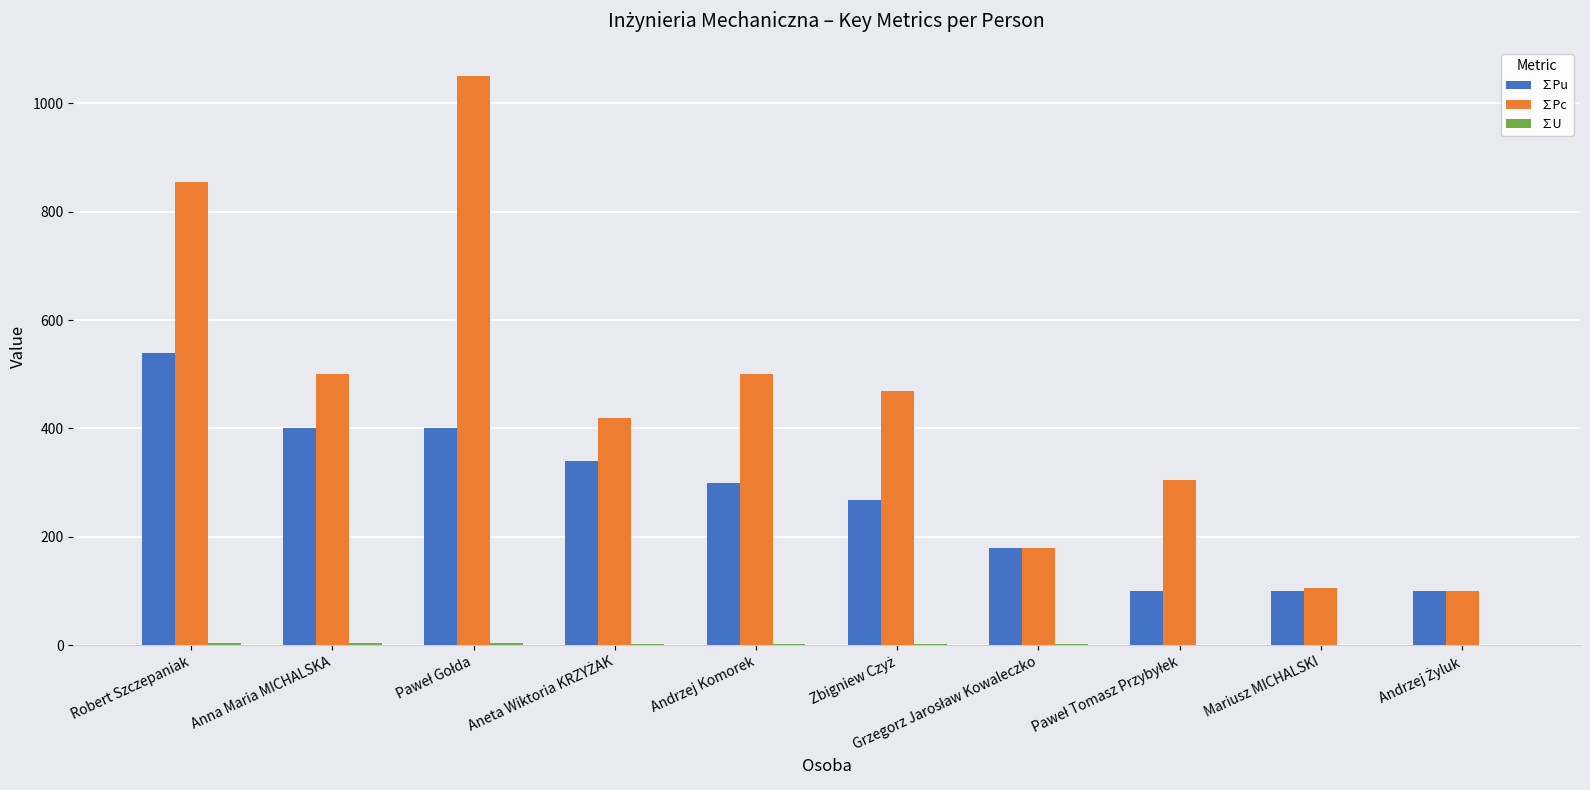

Which series has the largest total across all categories?

∑Pc